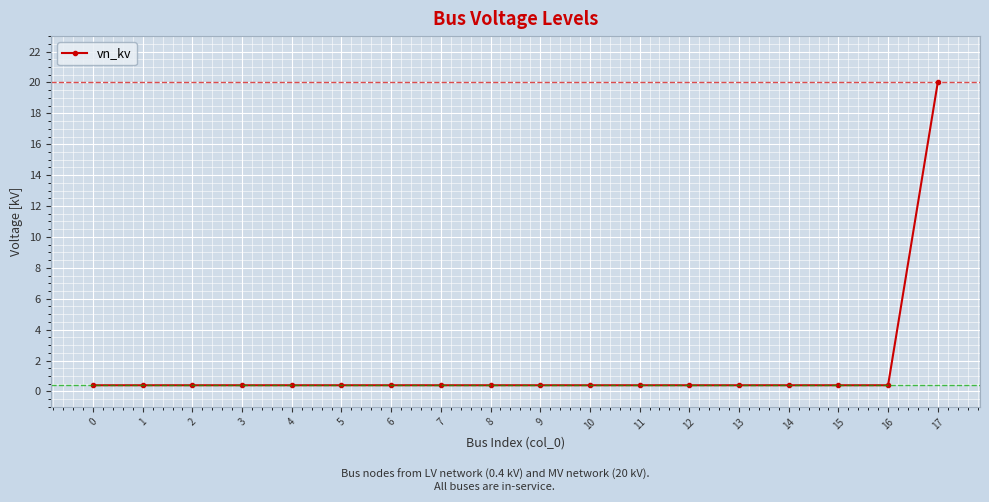

What is the approximate value at 15?

0.4